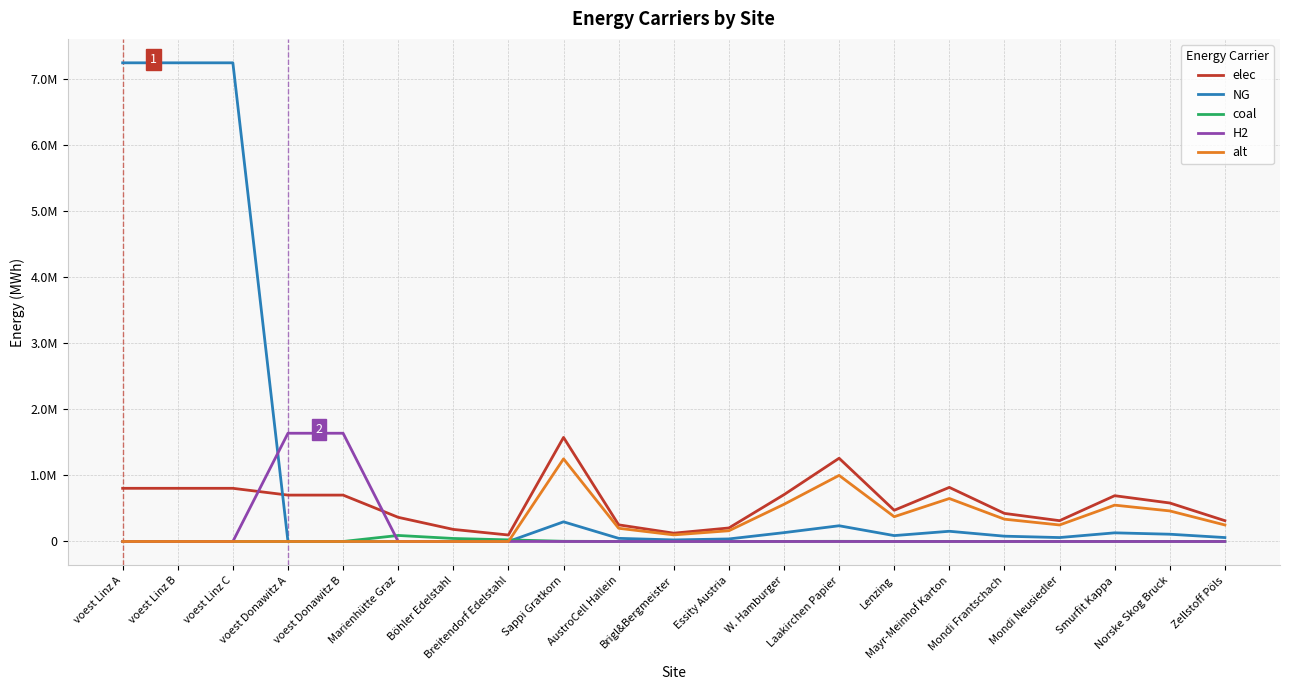

What position from the left is voest Donawitz B?

5